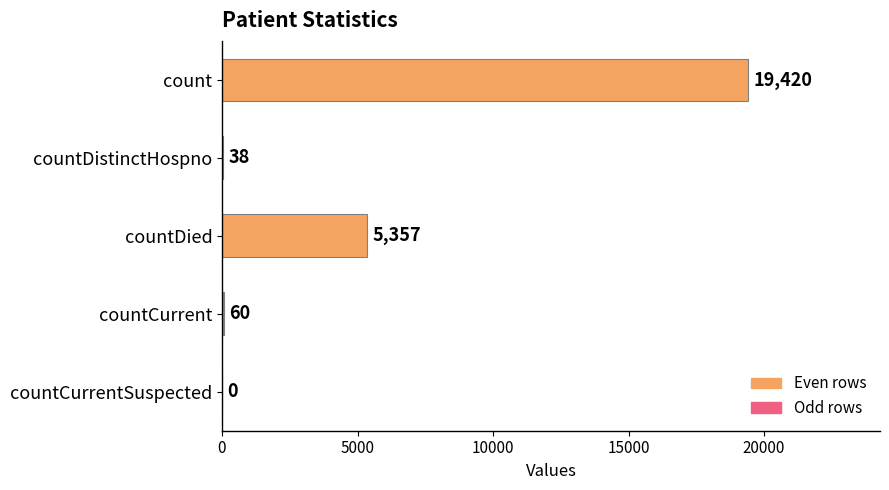

Count the number of categories in the chart.

5